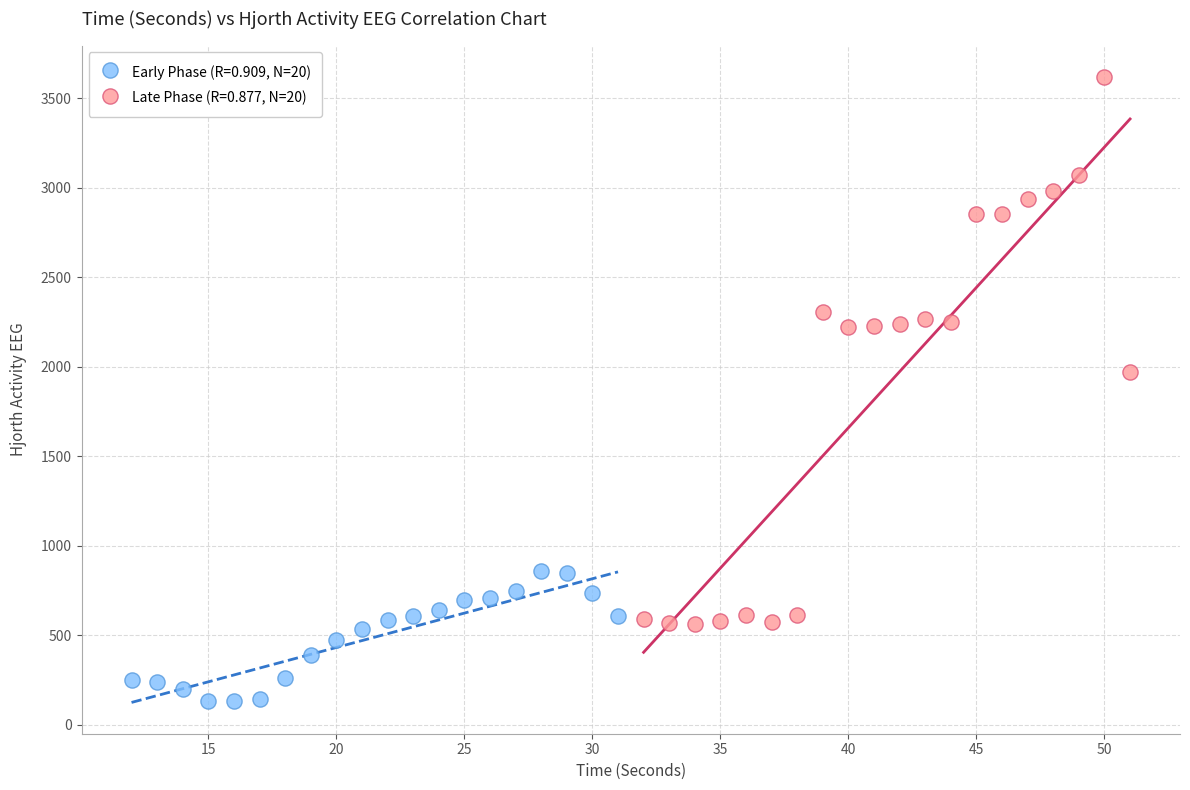

Which series reaches the maximum Y coordinate?

Late Phase (R=0.877, N=20)